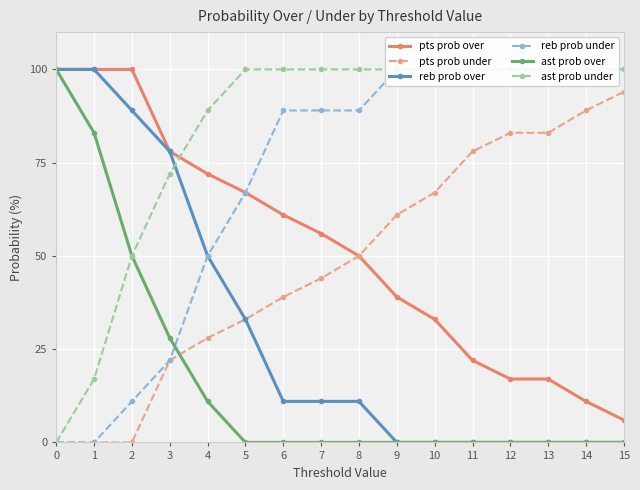

Is it true that pts prob under equals 94 at 15?

True